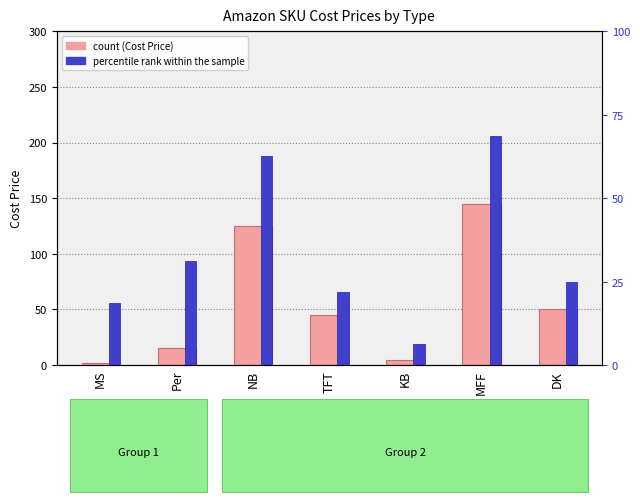

True or false: Cost Price has a value of 15.0 at Per.

True